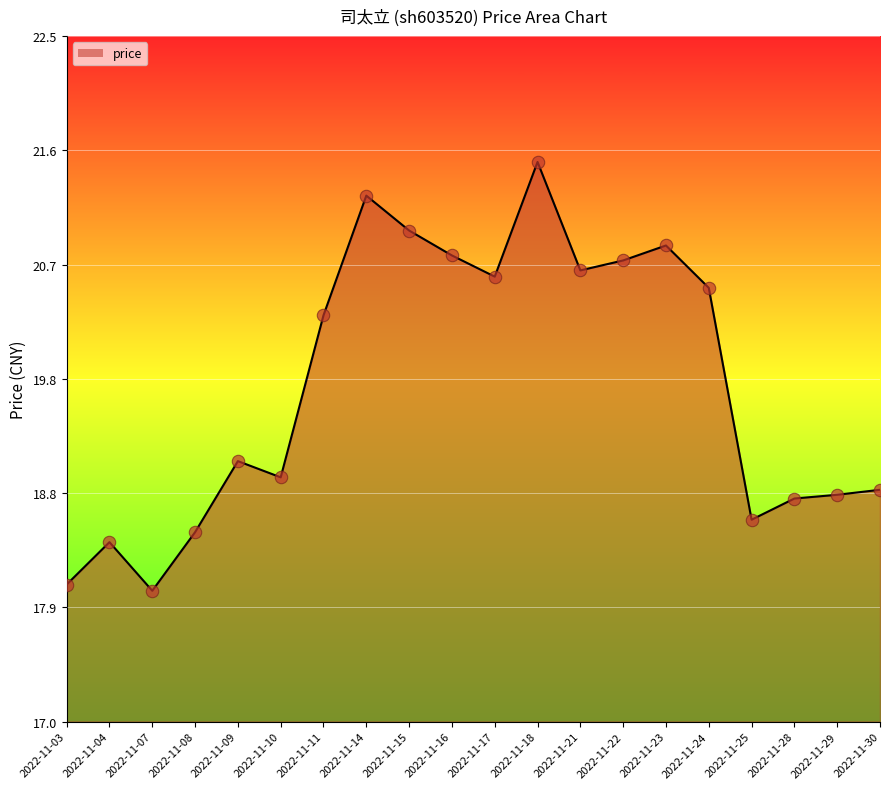

Approximately how many times larger is the value at 2022-11-25 compared to 2022-11-10?

1.0